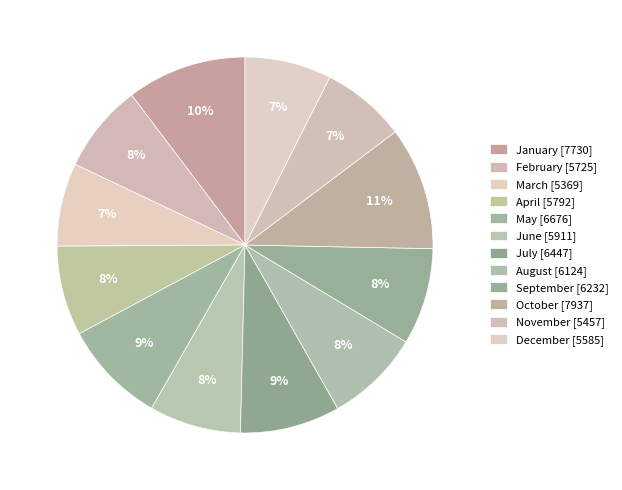

How many segments does this pie chart have?

12